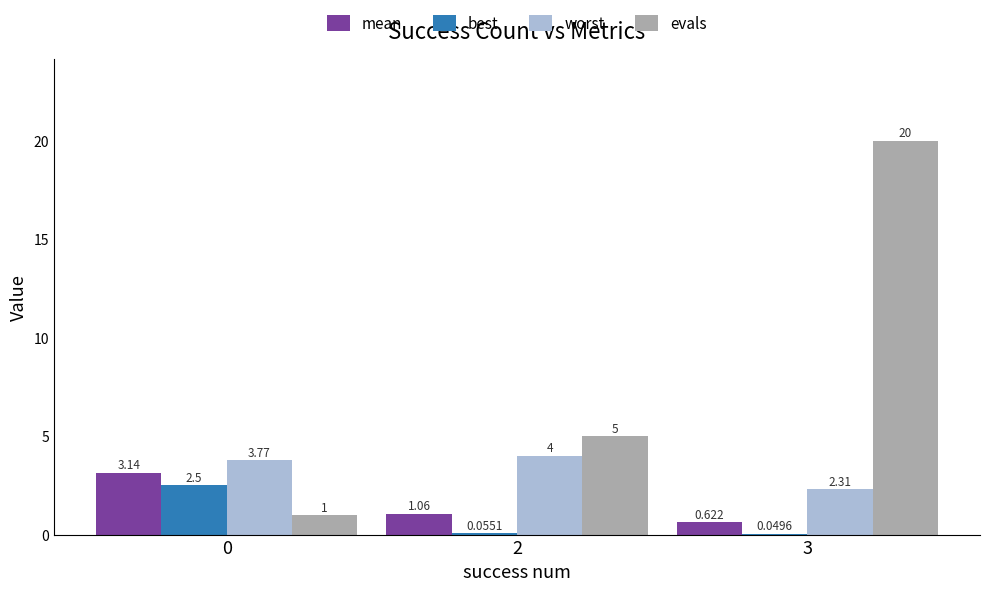

At which category is the sum across all series the highest?

3